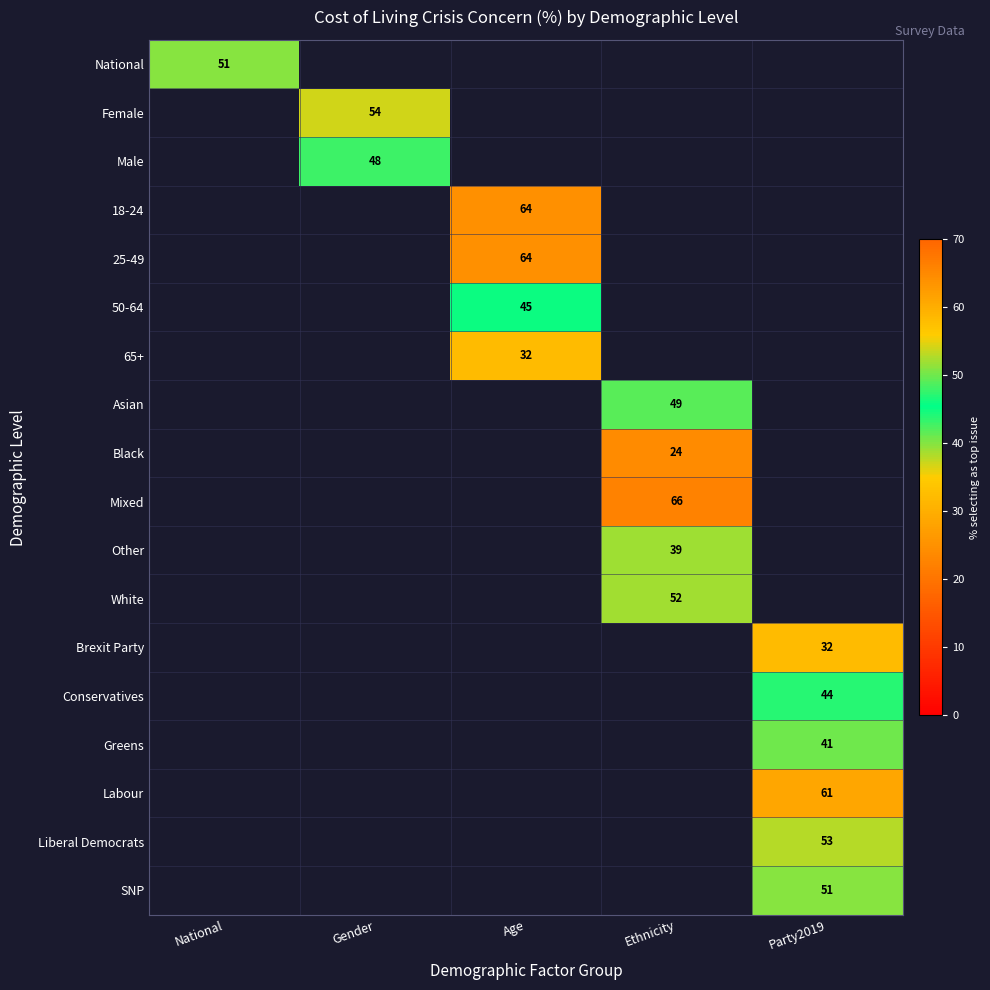

At how many categories does at least one series exceed 38?

5